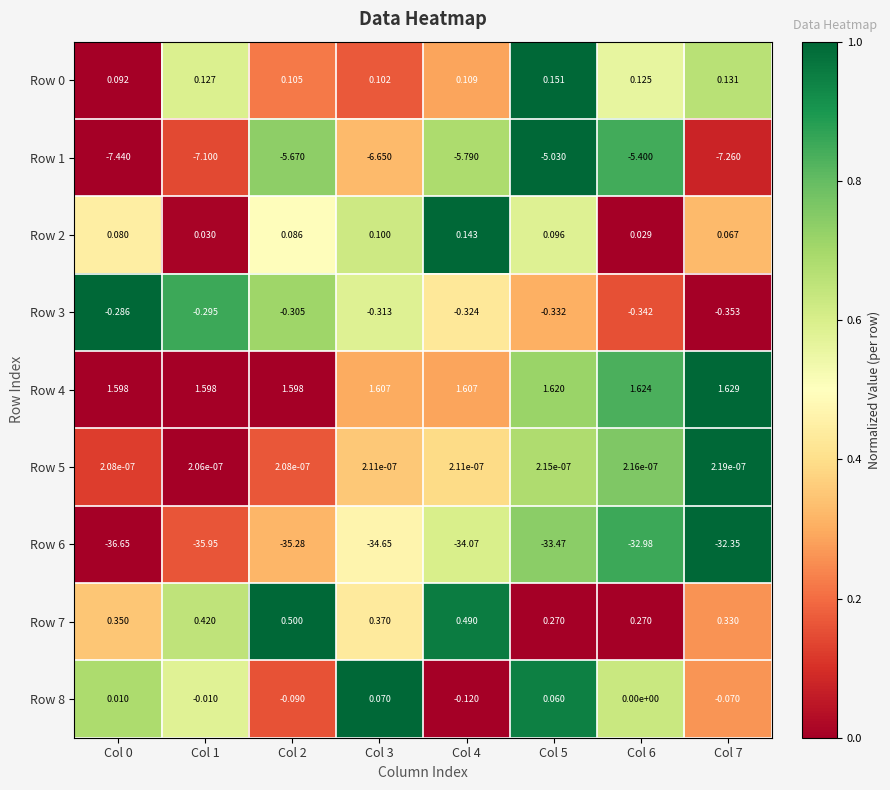

Is the value of Row 2 at Col 2 greater than the value of Row 6 at Col 6?

Yes